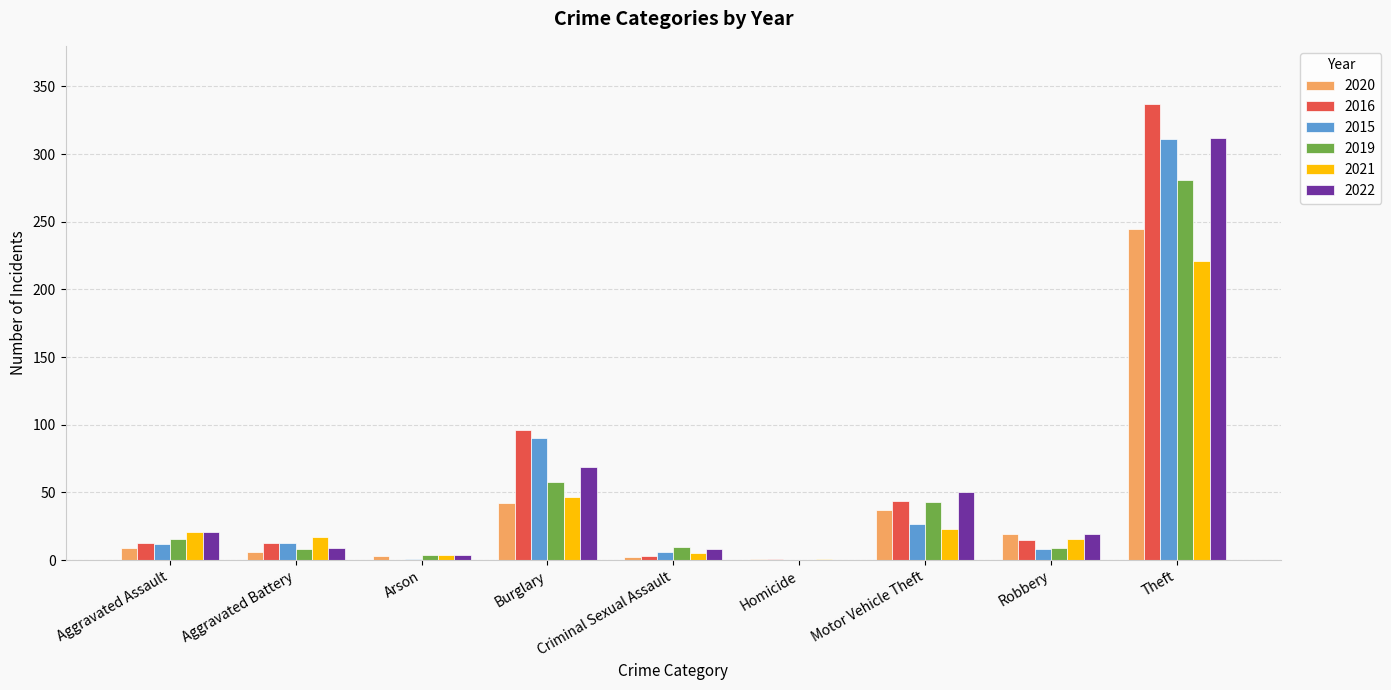

How many distinct data groups are displayed?

6